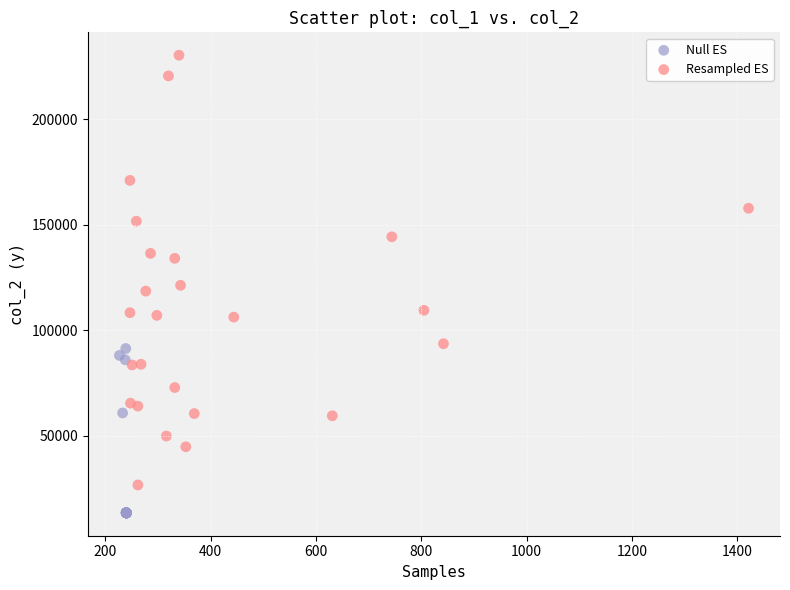

Which series contains the lowest Y value?

Null ES